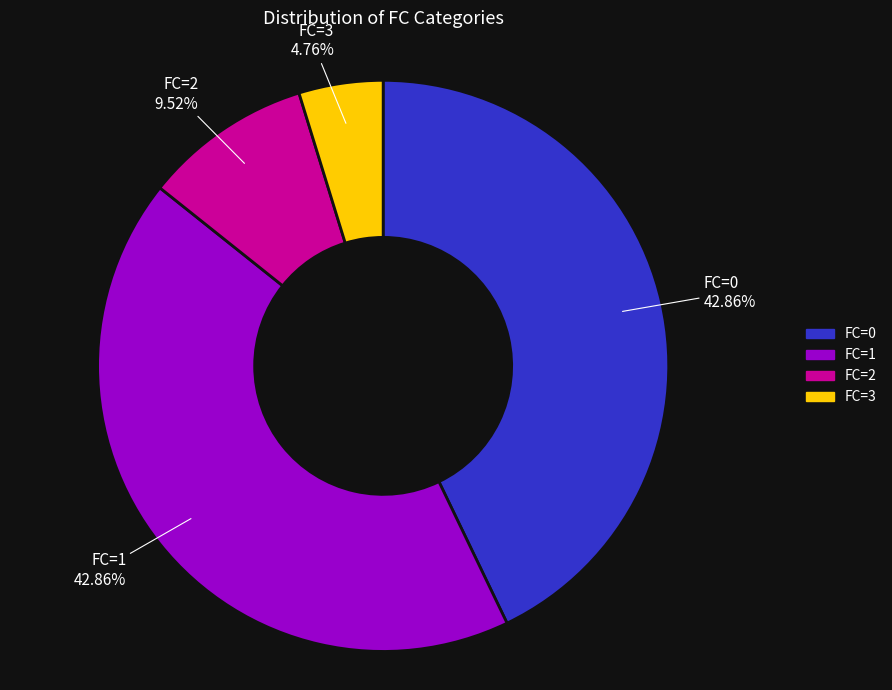

Which category has the smallest portion of the pie?

FC=3